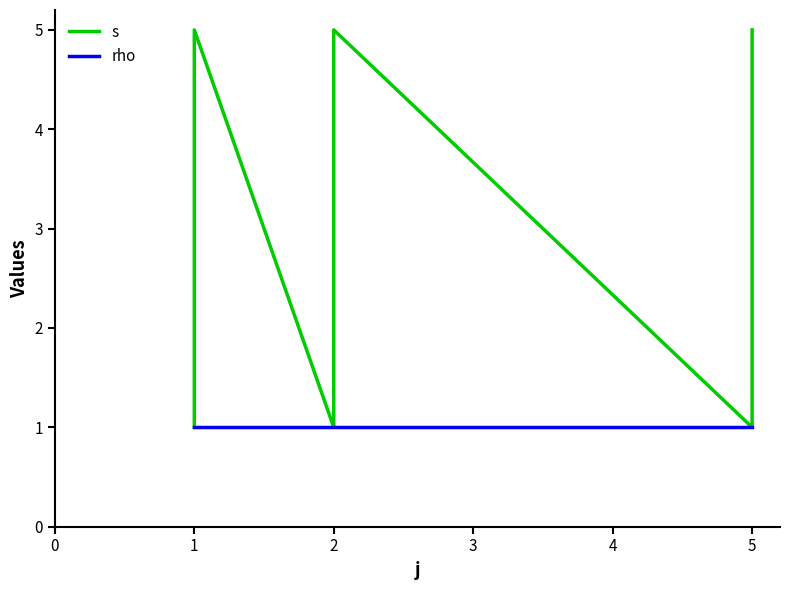

How many values in the s series are below 3?

6